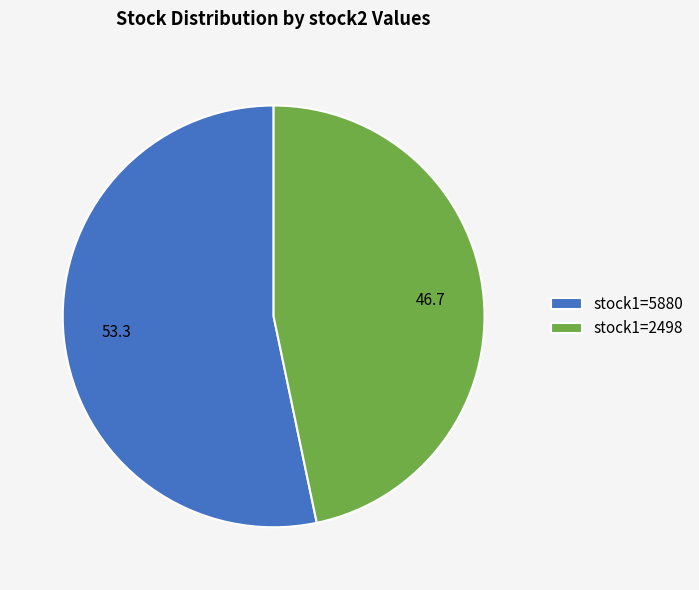

Combined, do stock1=5880 and stock1=2498 account for over 50%?

Yes